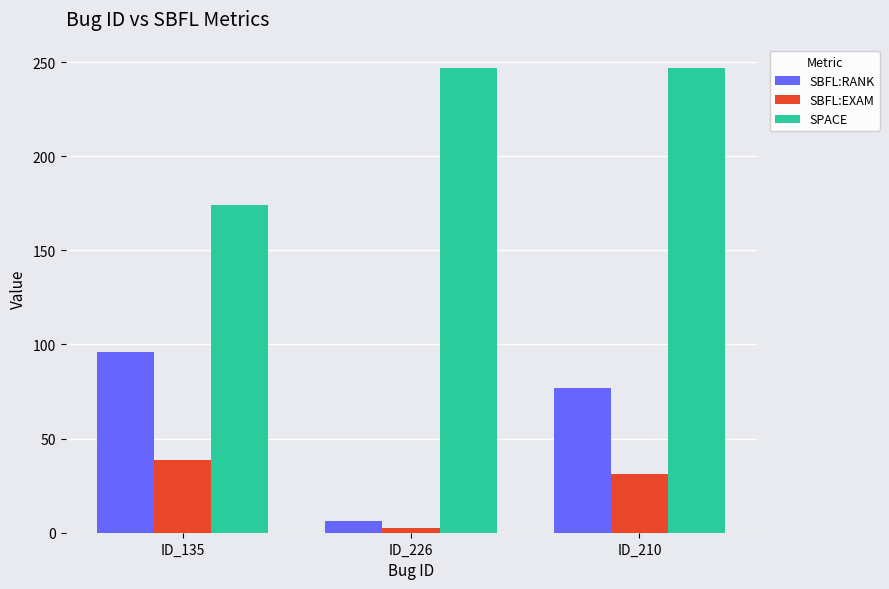

Between ID_135 and ID_210, which series saw the biggest shift?

SPACE